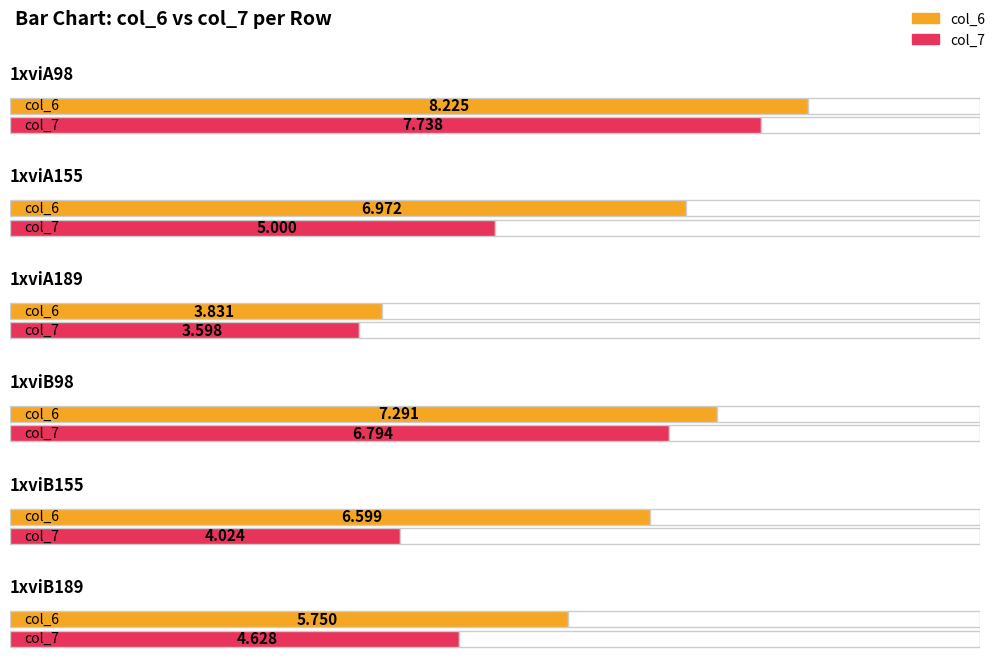

What is the label of the 5th bar from the right?

1xviA155